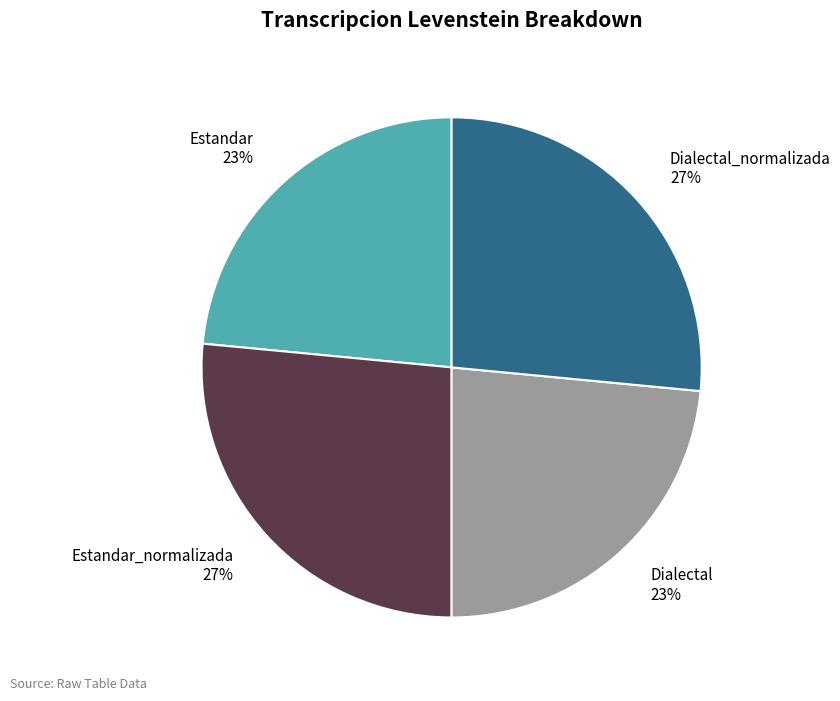

How many segments does this pie chart have?

4